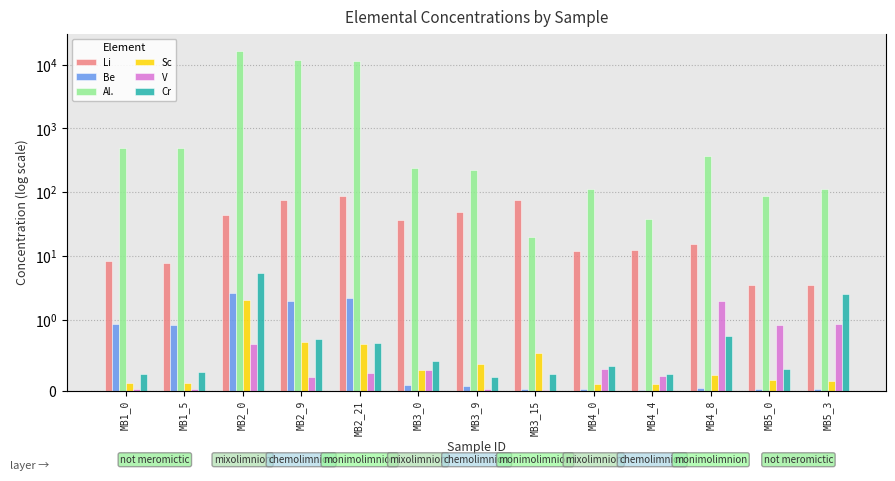

What are all the series names shown in the legend?

Li , Be, Al., Sc, V, Cr